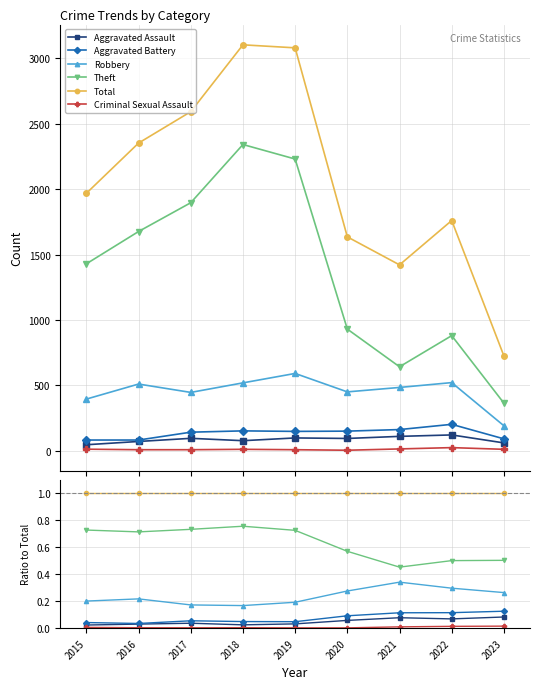

What is the value of the Aggravated Battery point at the 7th from the left?

0.1